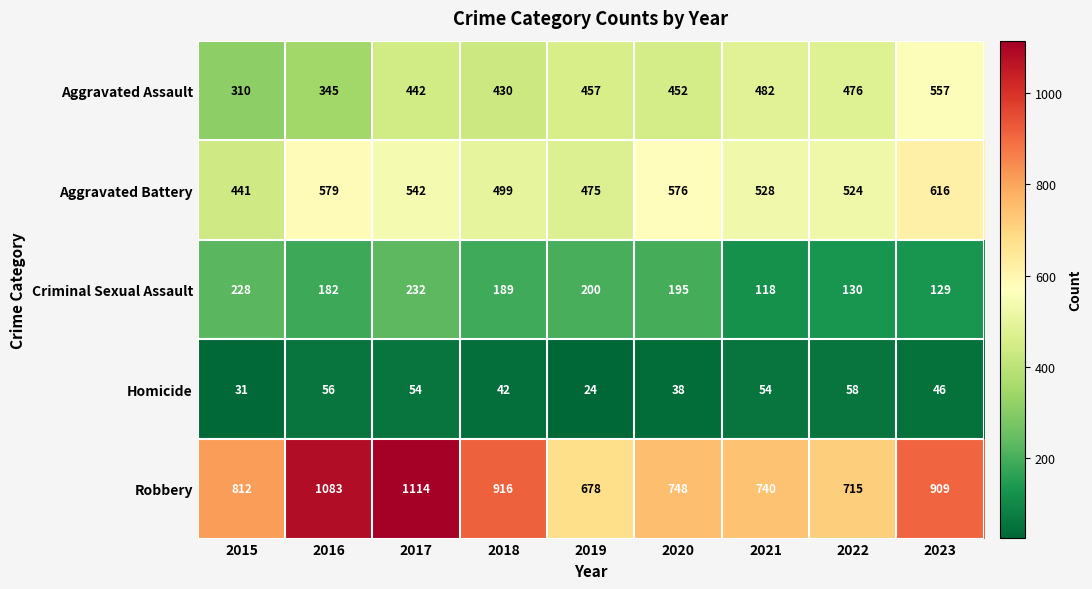

What is the difference between the Aggravated Battery values at 2016 and 2021?

51